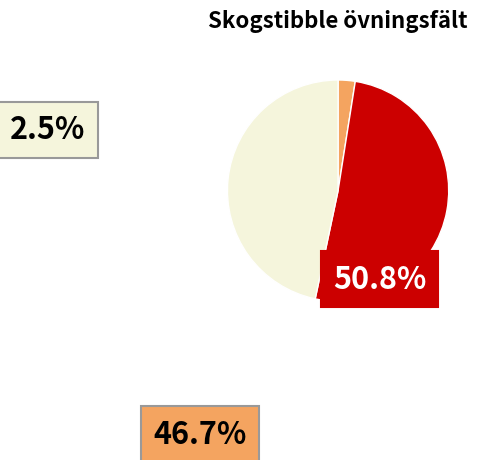

To the nearest percent, what portion does 81991763 represent?

47%